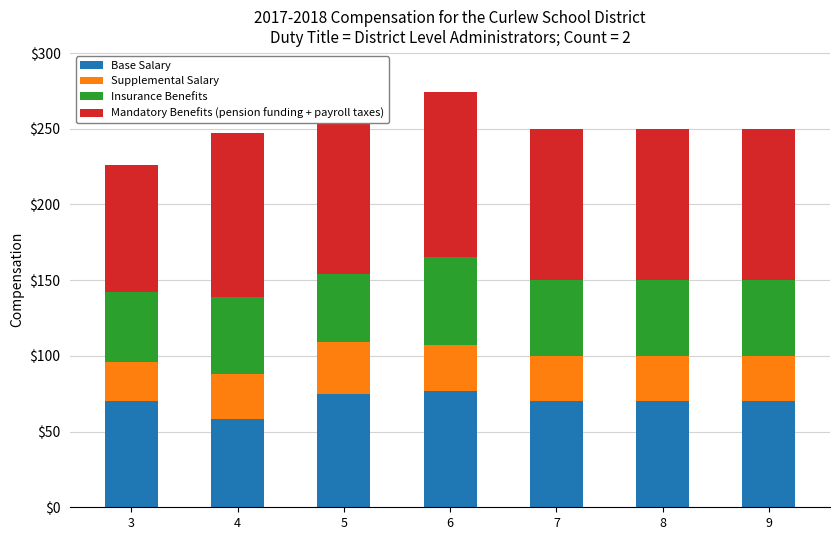

What is the total value across all series at 4?

247